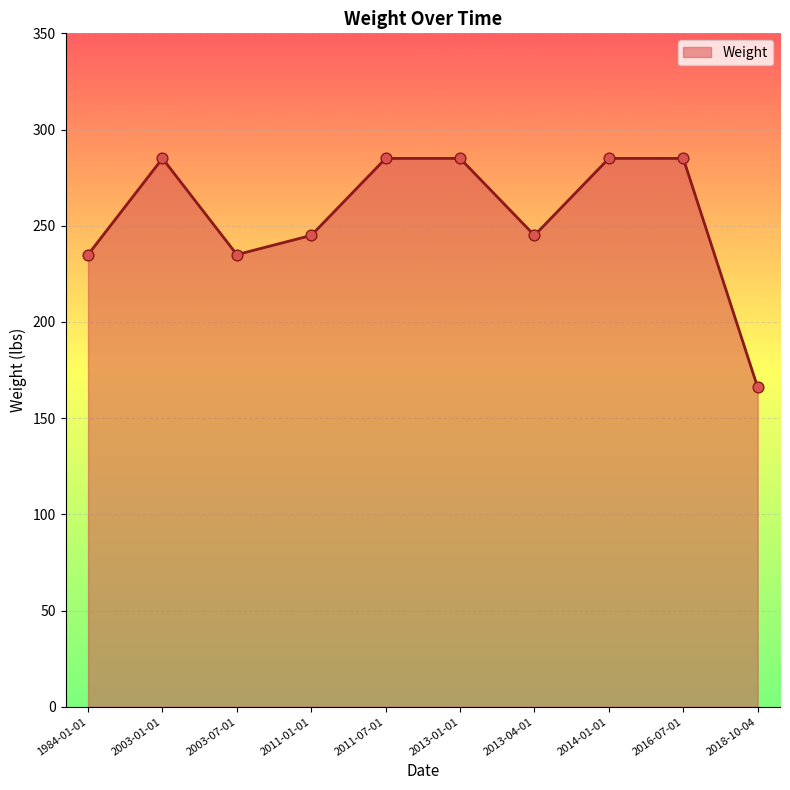

What is the change in value from 2014-01-01 to 2018-10-04?

-119